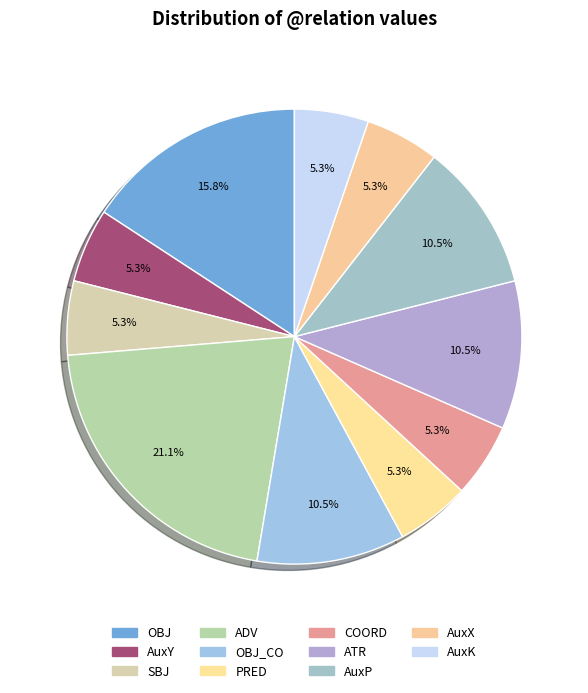

To the nearest percent, what is the average slice percentage?

9%